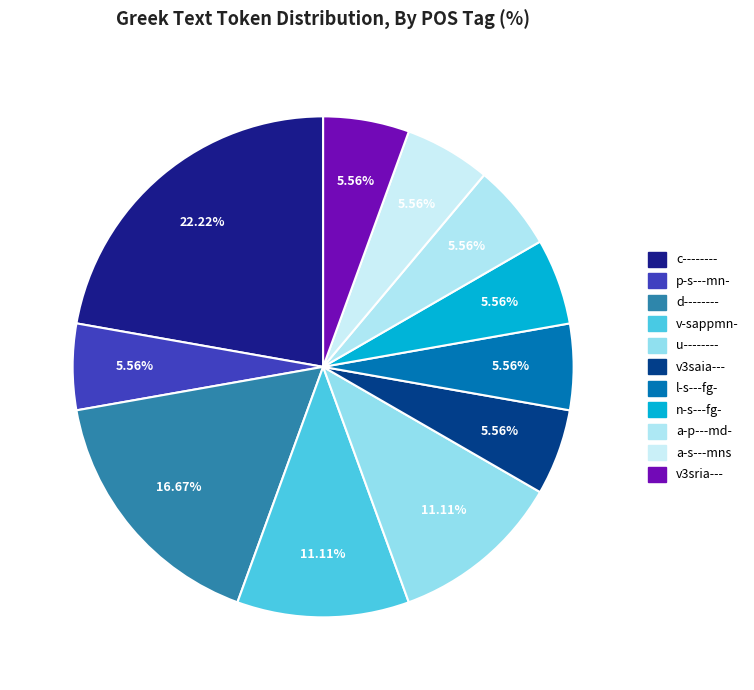

Do u-------- and a-p---md- together represent more than half of the pie?

No